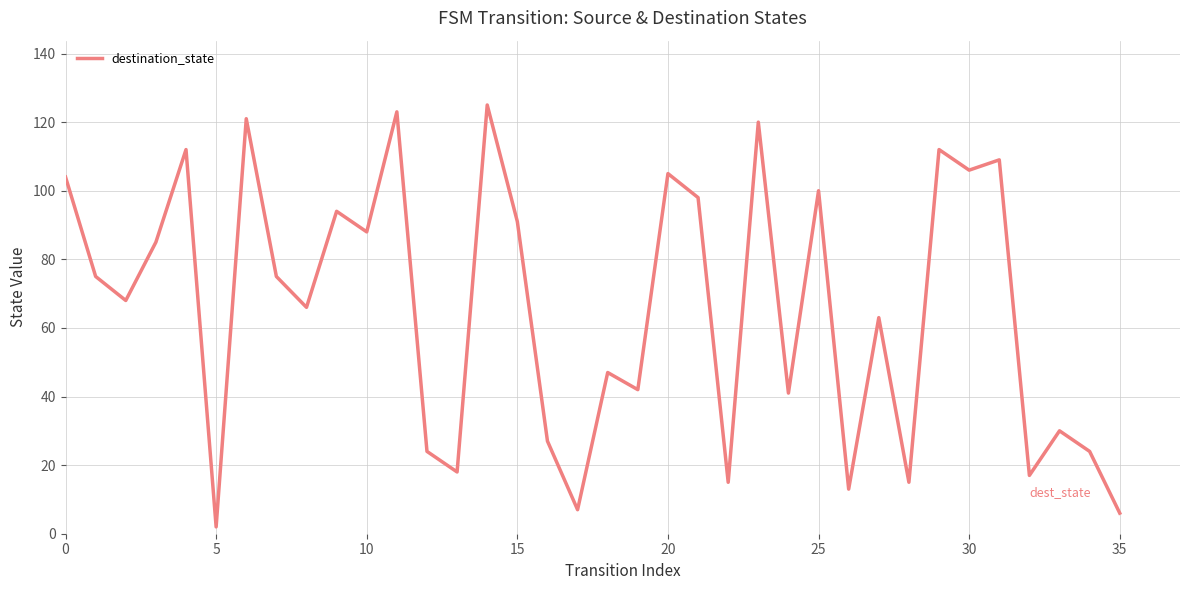

What is the difference between the maximum and minimum values?

123